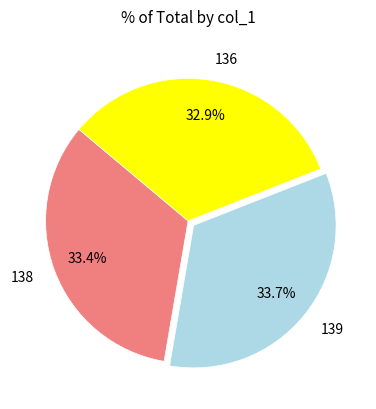

To the nearest percent, what is the combined percentage of 139 and 136?

67%